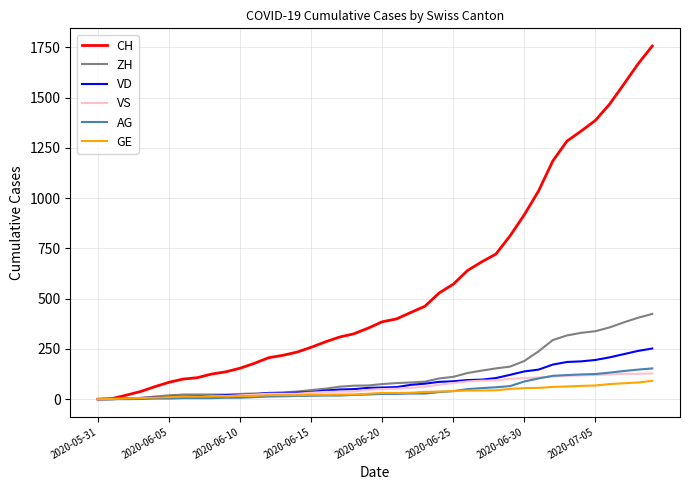

Rank the series by their maximum value, from highest to lowest.

CH, ZH, VD, AG, VS, GE